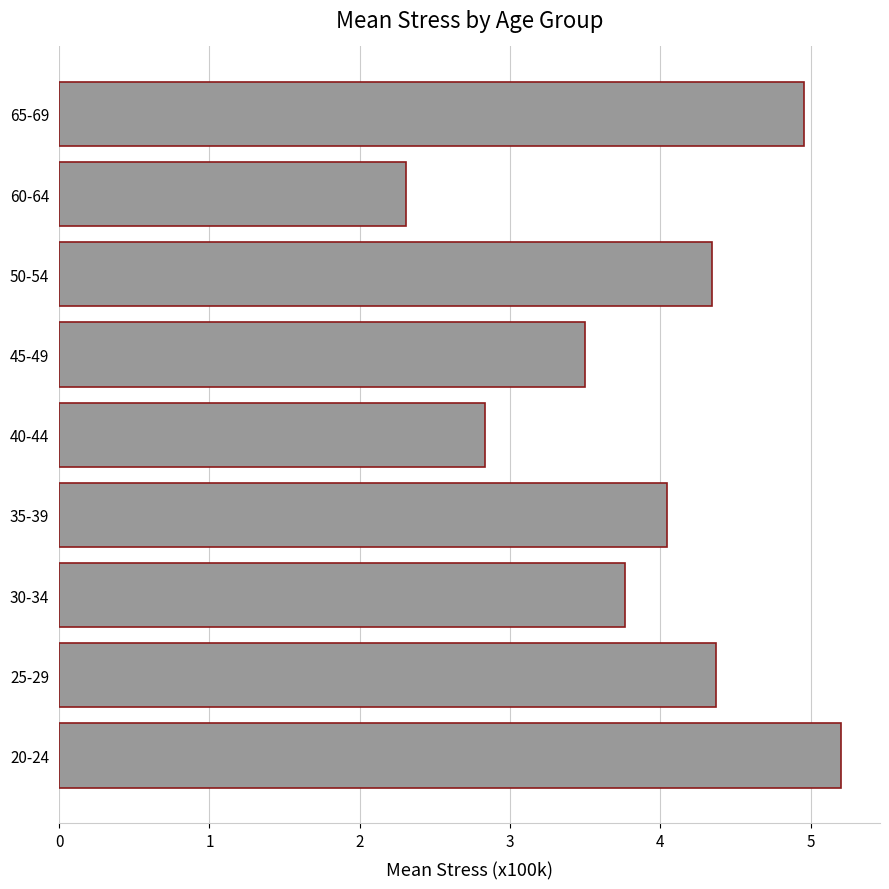

True or false: the data shows 1.2 at 40-44.

False